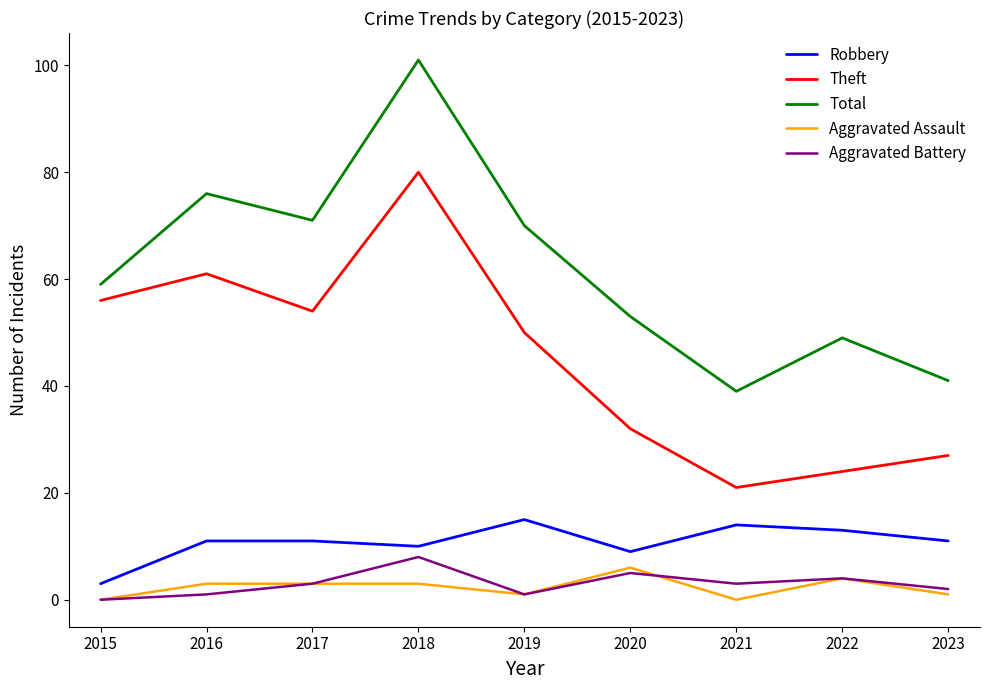

What is the spread (max minus min) of values at 2022?

45